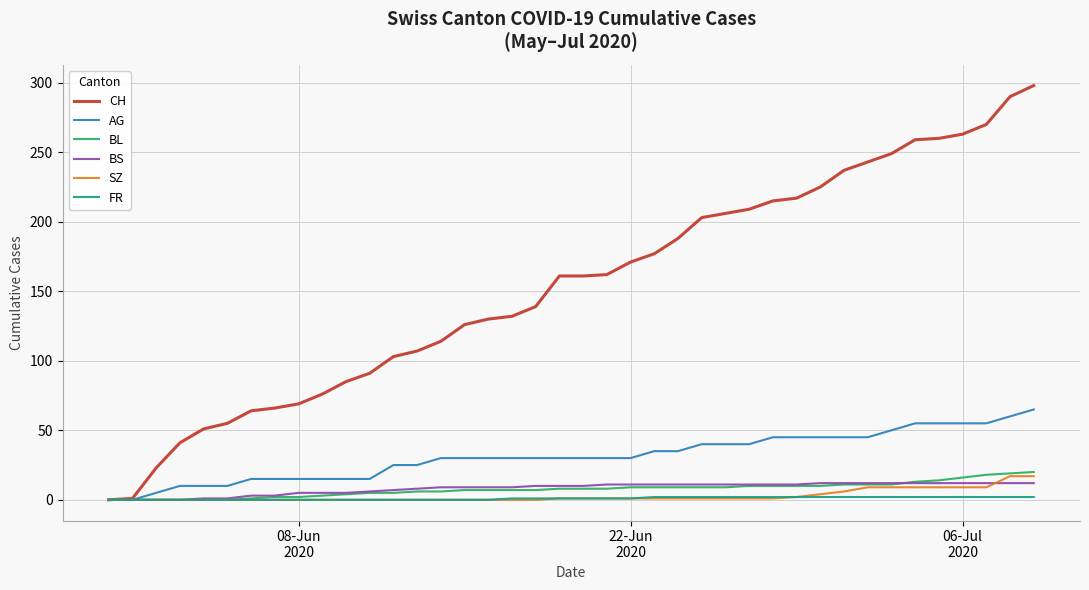

Which series has the largest total across all categories?

CH